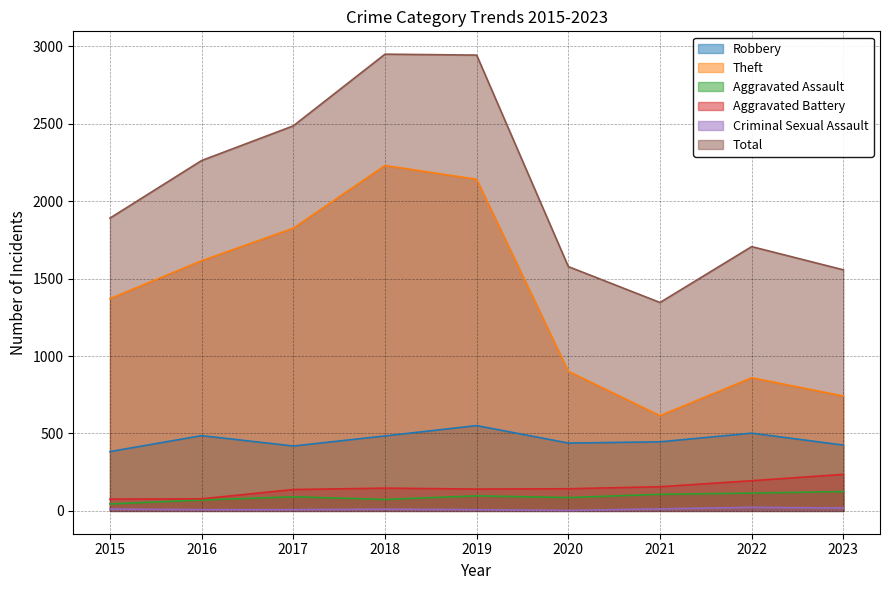

True or false: Criminal Sexual Assault and Aggravated Assault cross at least once.

False